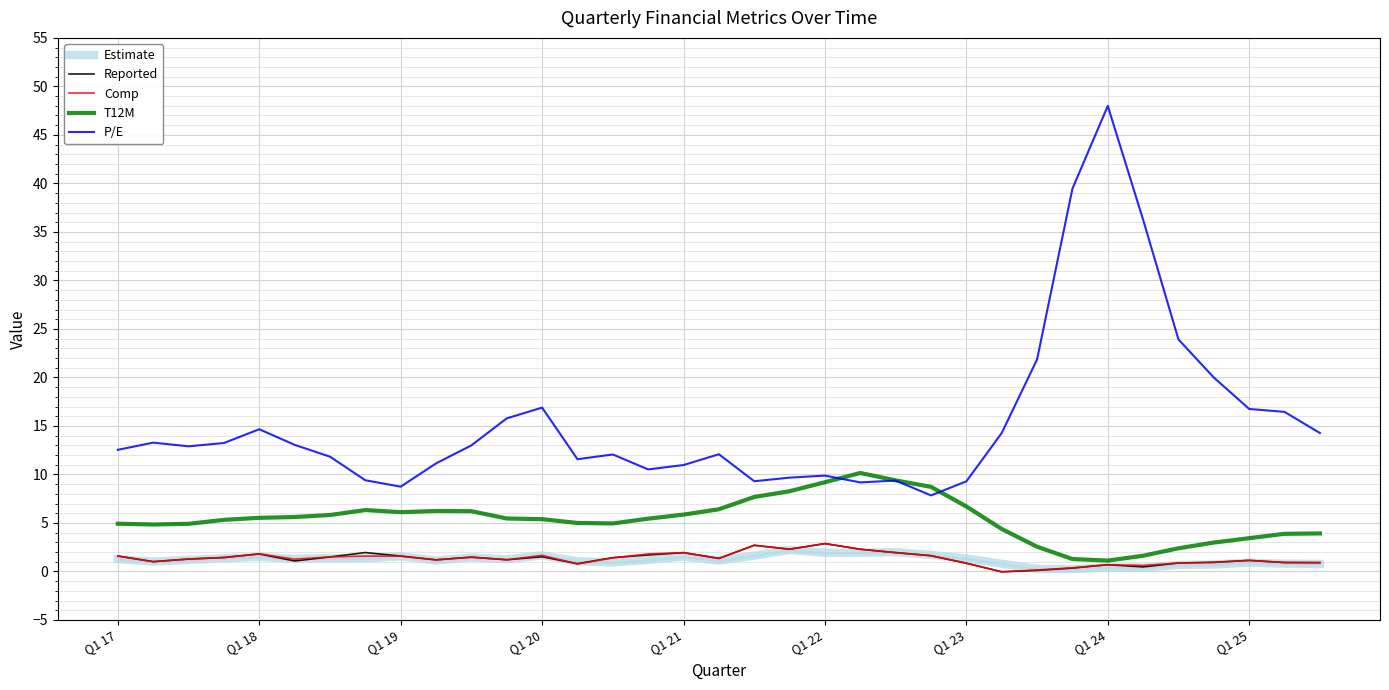

Which series has the largest total across all categories?

P/E